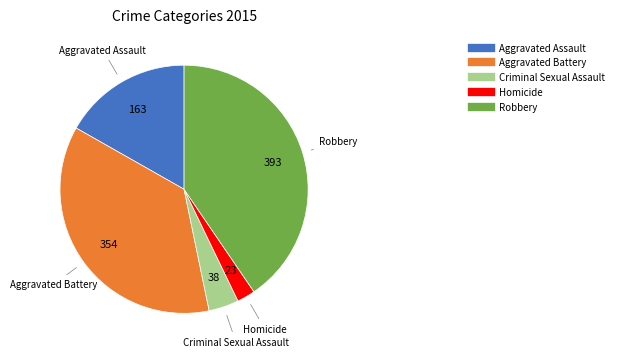

Is the sum of Aggravated Assault and Criminal Sexual Assault greater than half?

No